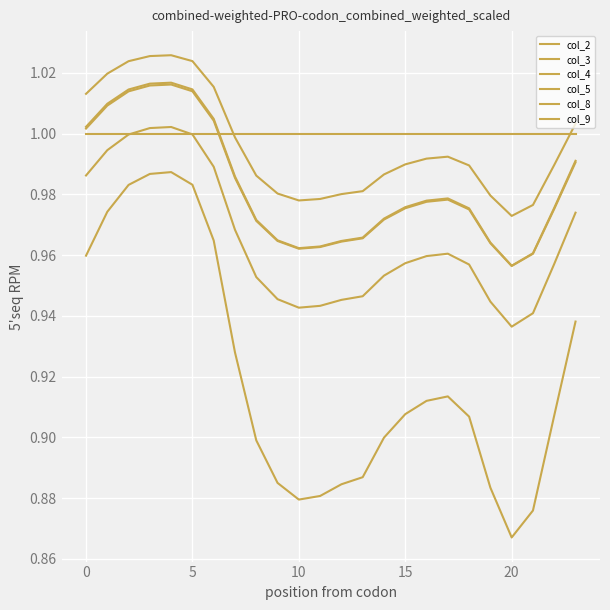

True or false: col_8 and col_2 intersect in this chart.

False